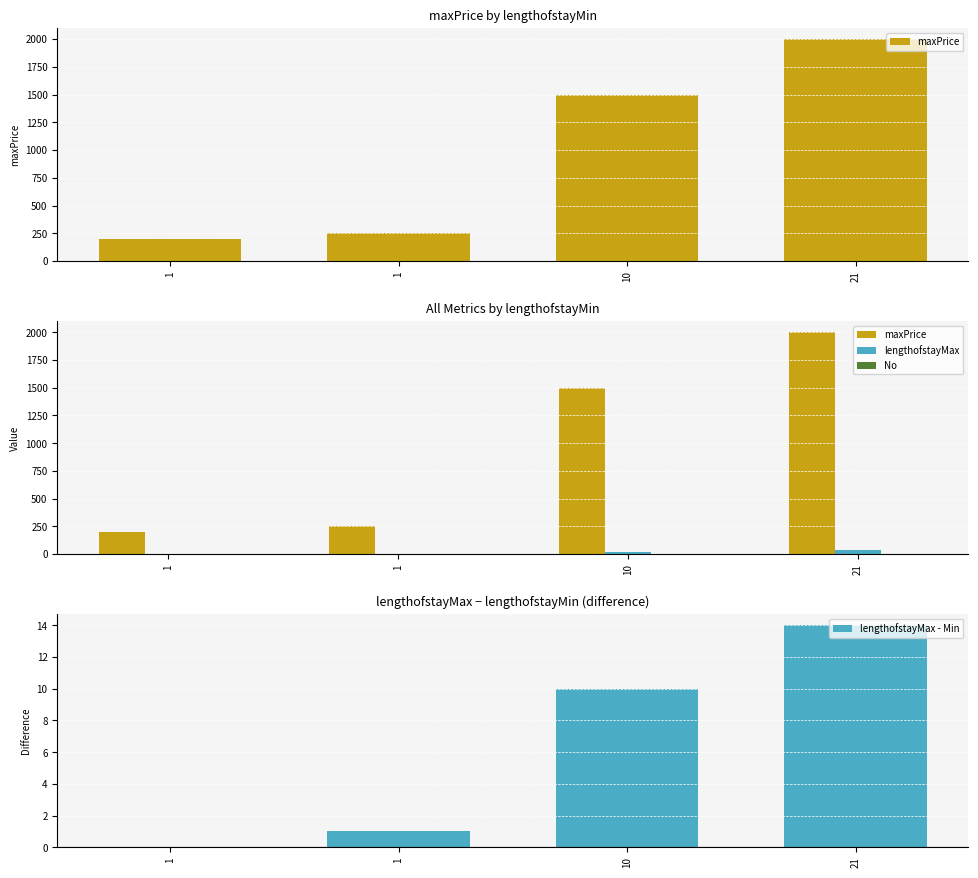

Reading left to right, what are all the values shown in this chart?

maxPrice: 1=200	1=250	10=1500	21=2000
lengthofstayMax: 1=1	1=2	10=20	21=35
No: 1=1	1=1	10=1	21=1
lengthofstayMax - Min: 1=0	1=1	10=10	21=14